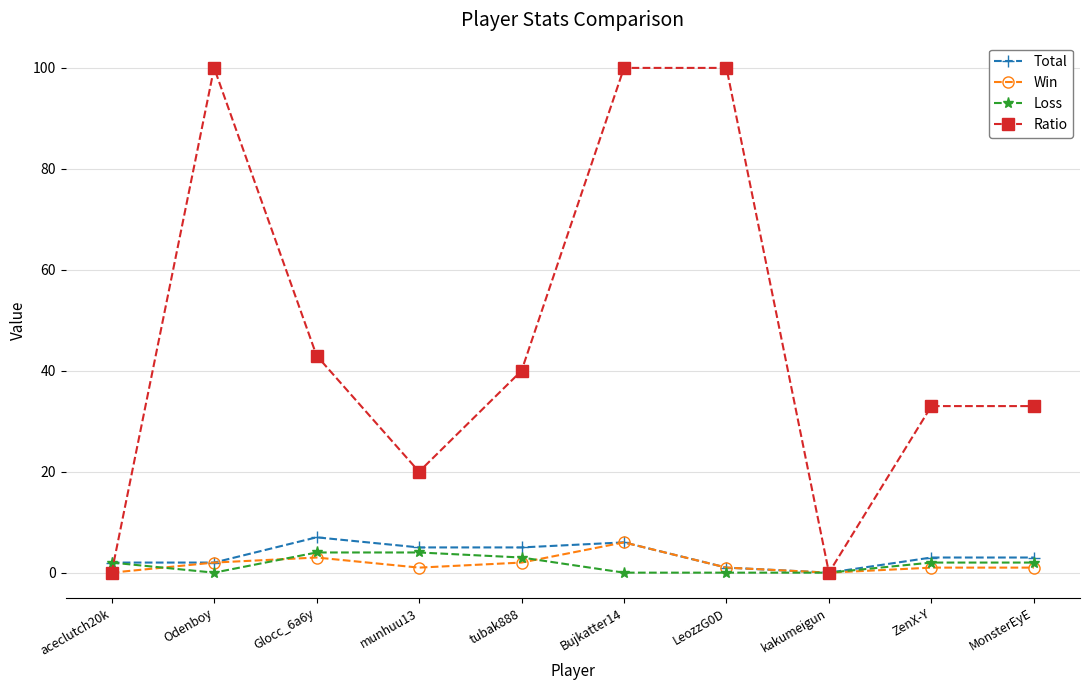

Reading left to right, list all the values displayed in this chart.

Total: 2	2	7	5	5	6	1	0	3	3
Win: 0	2	3	1	2	6	1	0	1	1
Loss: 2	0	4	4	3	0	0	0	2	2
Ratio: 0	100	43	20	40	100	100	0	33	33